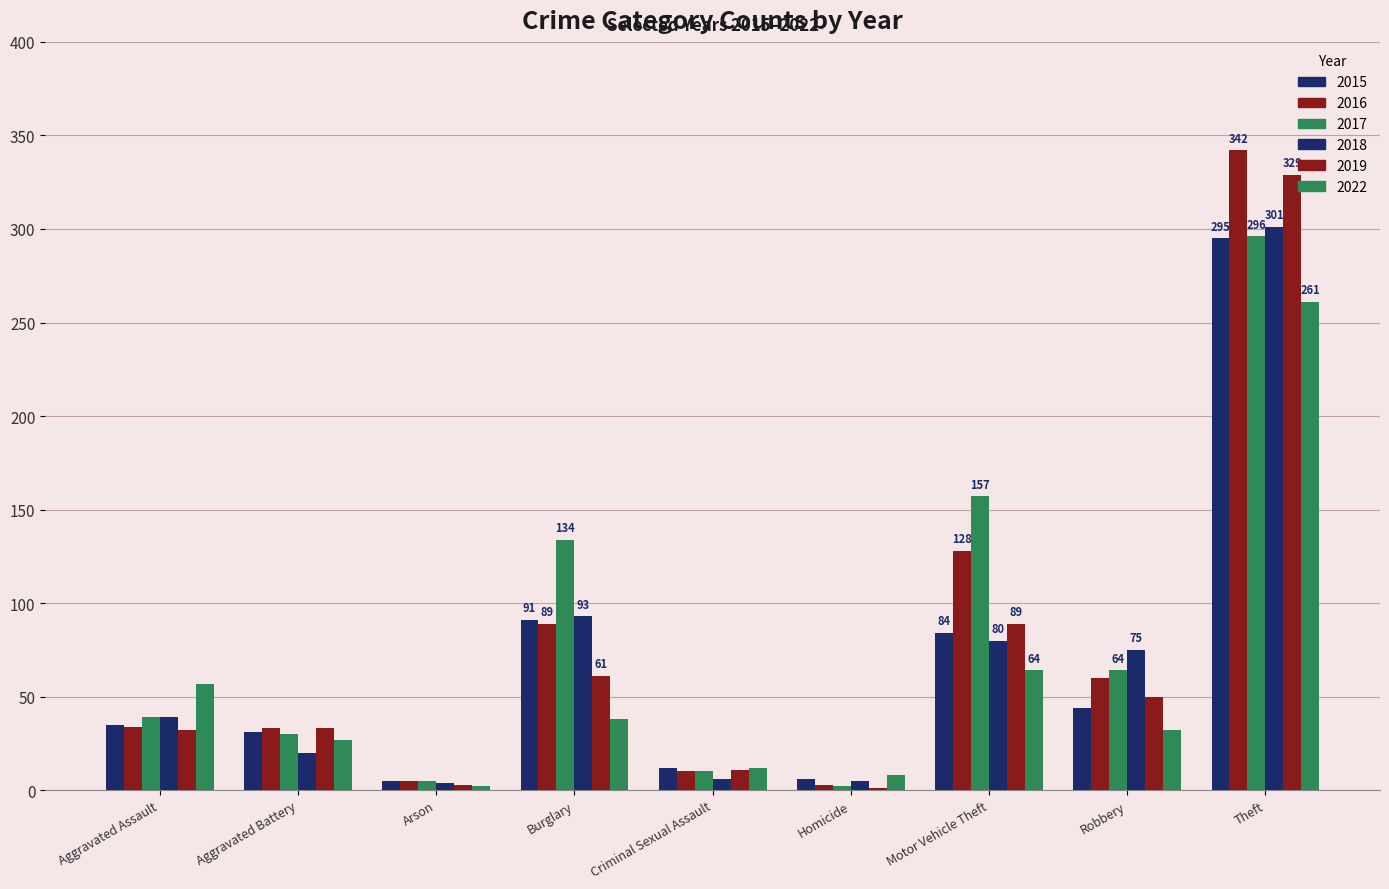

How many series are shown in this chart?

6